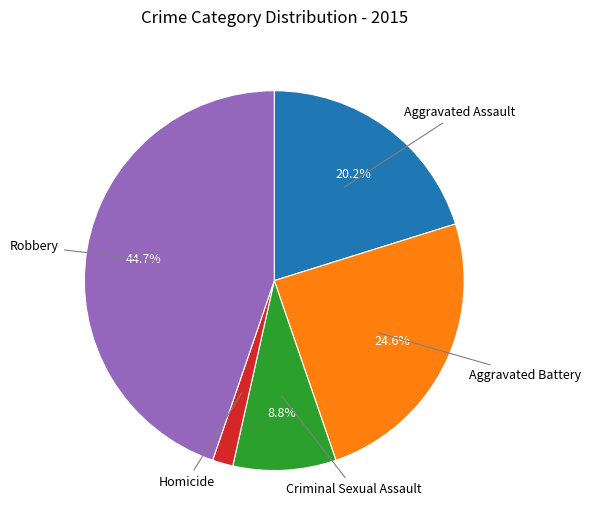

To the nearest percent, what is the difference between the largest and smallest slice percentages?

43%